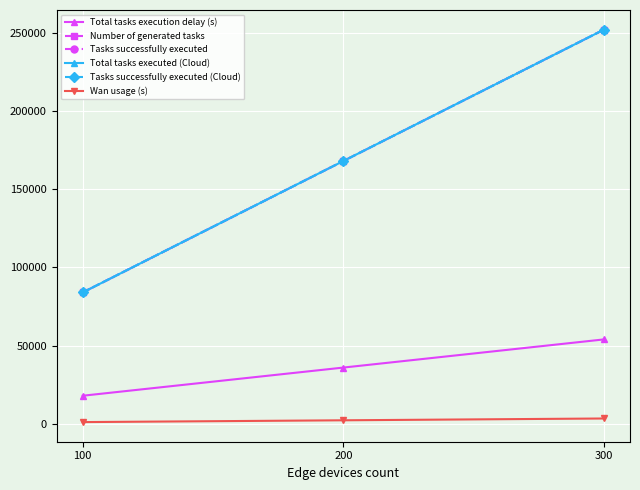

What is the total value across all series at 300?

1065456.0